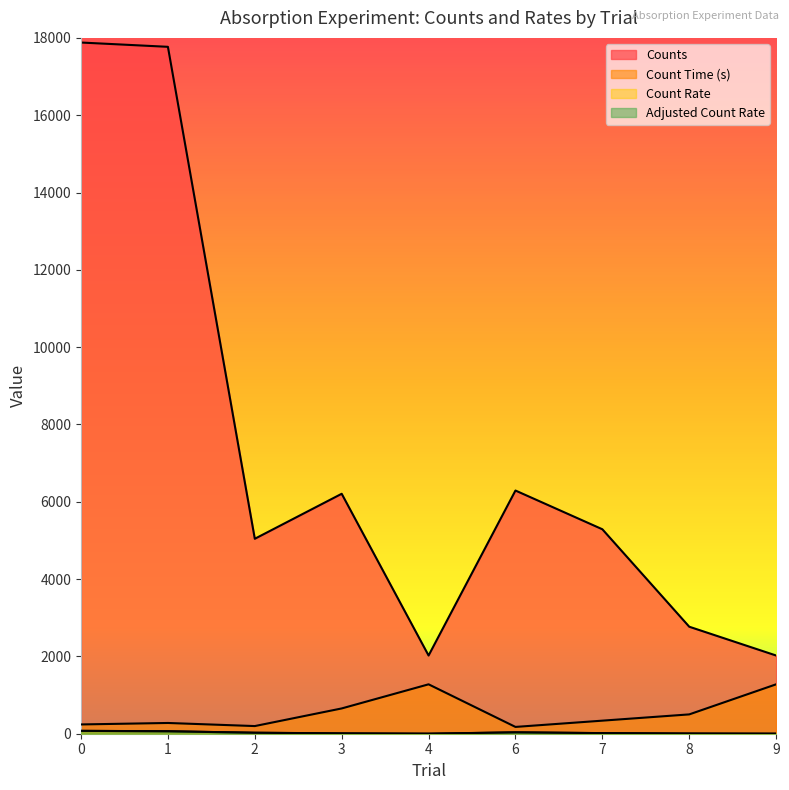

Read the Counts value at 0.

17880.0